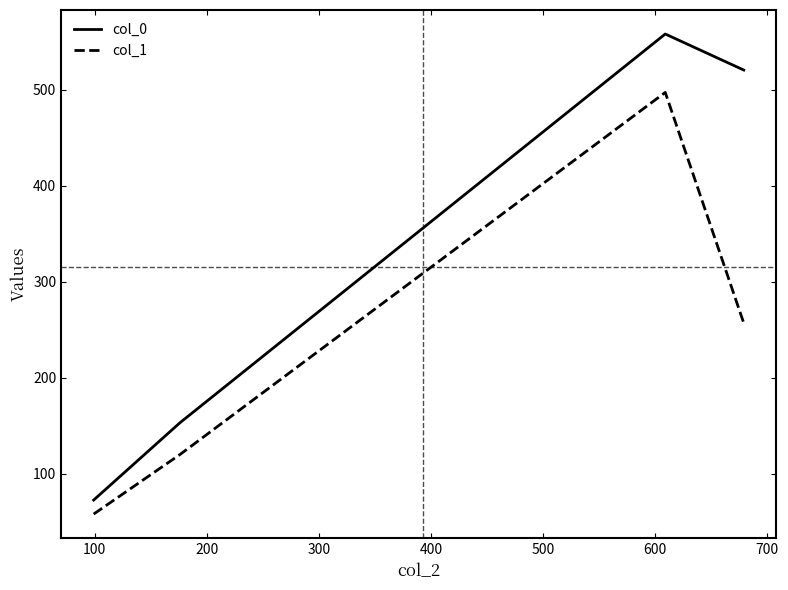

Reading left to right, what are all the values shown in this chart?

col_0: 72.6	153.1	557.8	520.3
col_1: 58.0	120.0	497.0	257.0